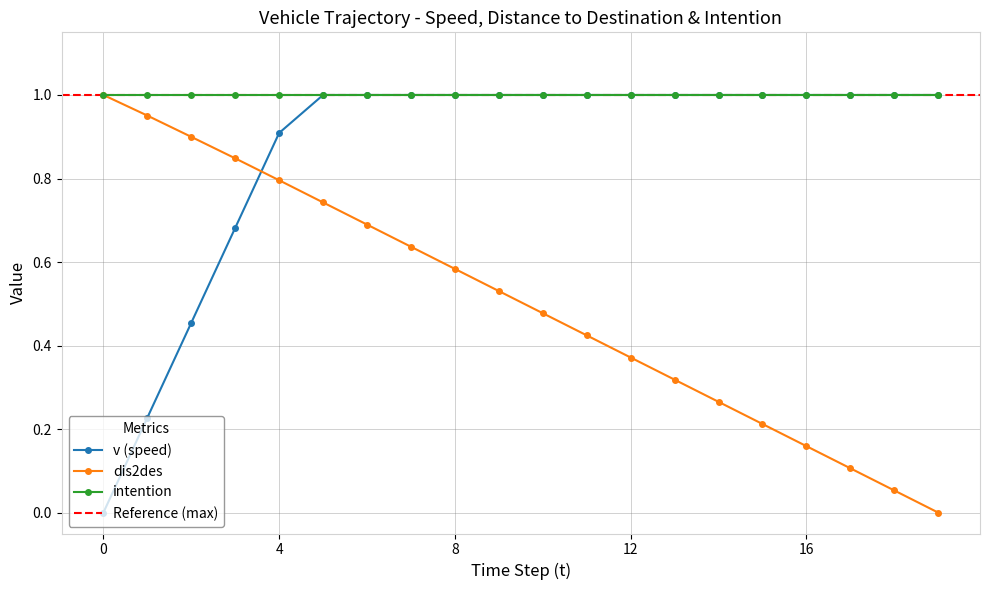

Which series ends up on top after the final intersection of dis2des and v?

v